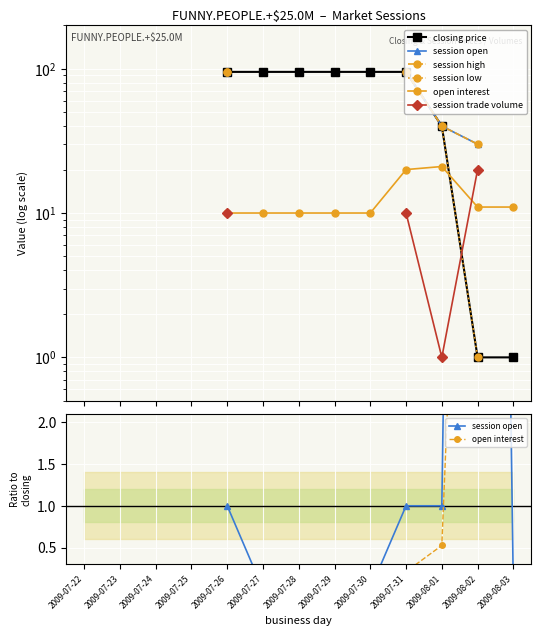

How many times do session open and closing price cross each other?

2